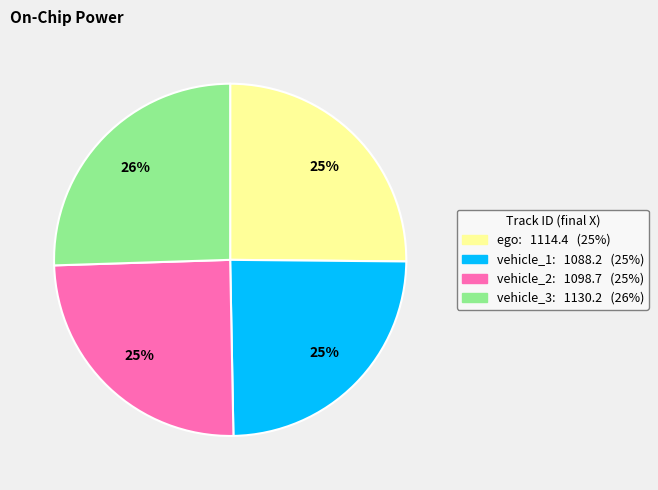

True or false: vehicle_3 accounts for 36% of the total.

False